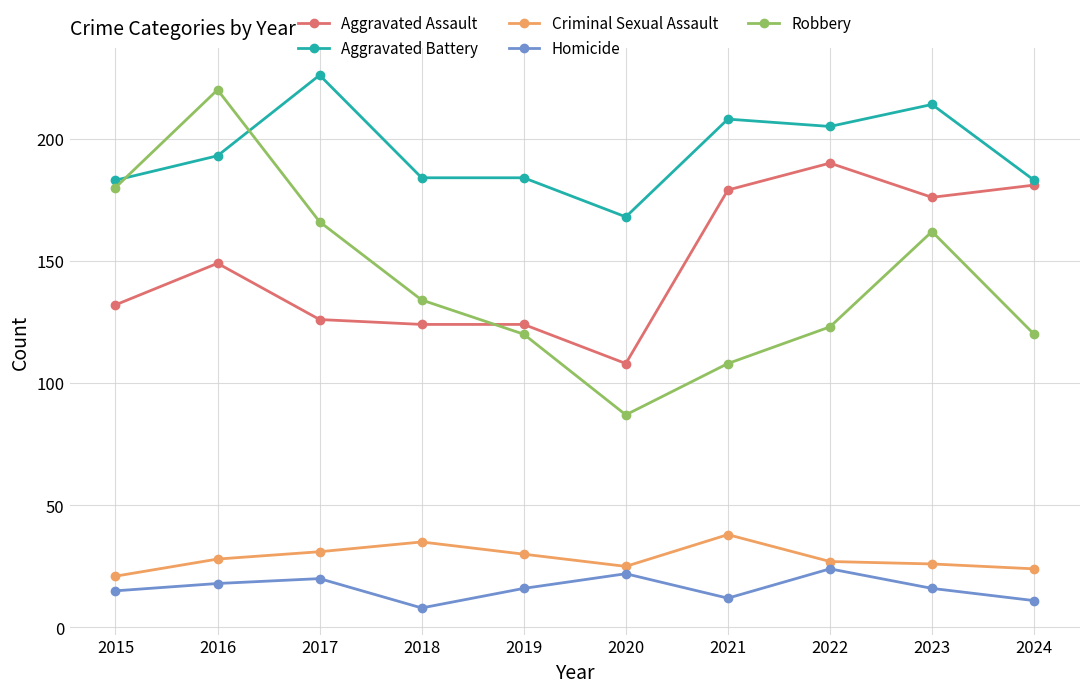

How many interior local valleys does the Robbery series have?

1